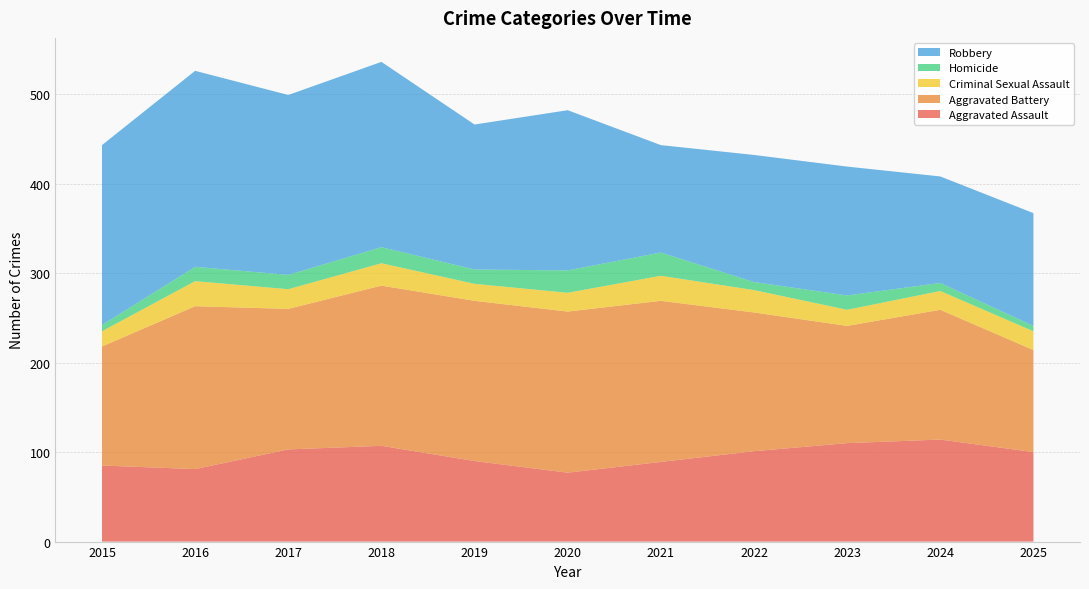

Reading right to left, transcribe all the data shown in this chart.

Aggravated Assault: 2025=100	2024=114	2023=110	2022=101	2021=89	2020=77	2019=90	2018=107	2017=103	2016=81	2015=85
Aggravated Battery: 2025=114	2024=145	2023=131	2022=155	2021=180	2020=180	2019=179	2018=179	2017=157	2016=182	2015=133
Criminal Sexual Assault: 2025=21	2024=21	2023=18	2022=25	2021=28	2020=21	2019=19	2018=25	2017=22	2016=28	2015=17
Homicide: 2025=6	2024=9	2023=16	2022=9	2021=26	2020=25	2019=16	2018=18	2017=16	2016=16	2015=7
Robbery: 2025=126	2024=119	2023=144	2022=142	2021=120	2020=179	2019=162	2018=207	2017=201	2016=219	2015=201